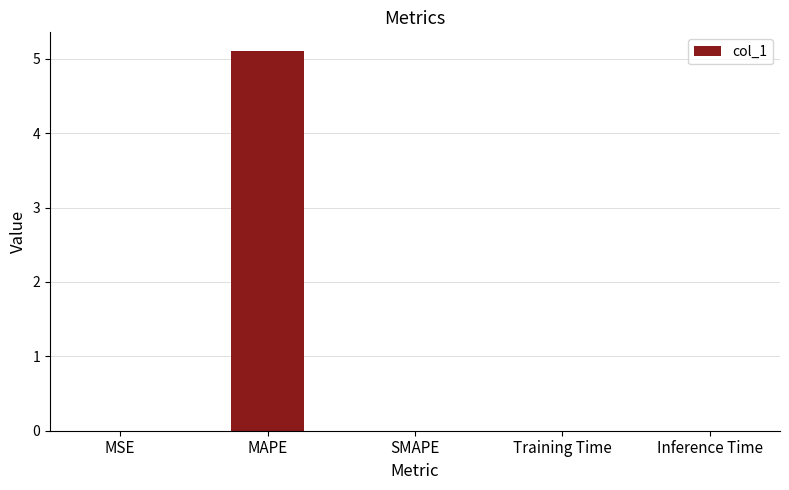

The value at SMAPE is 0.0. True or false?

True